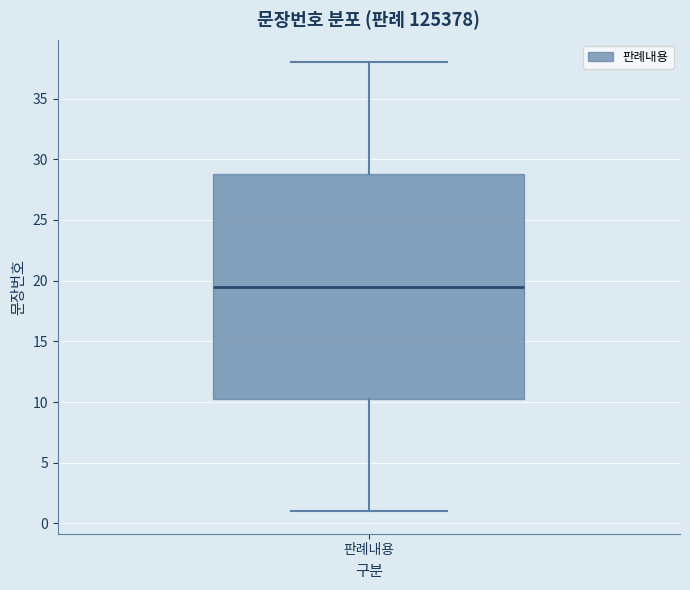

Where is the lower edge of the box for 판례내용 on the y-axis? The values are not printed on the chart, so give them approximately, as read against the axis.

10.5